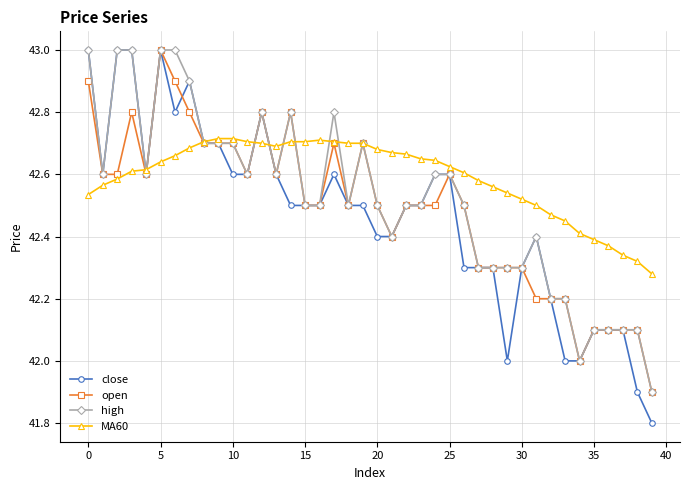

What is the maximum value shown in the chart?

43.0